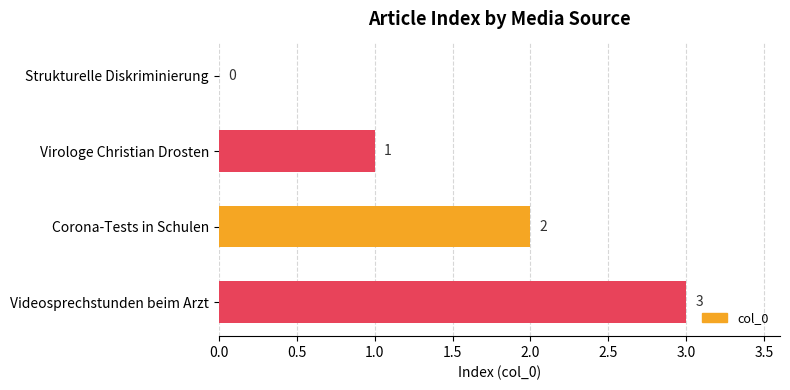

Which has a higher value, Corona-Tests in Schulen or Strukturelle Diskriminierung?

Corona-Tests in Schulen